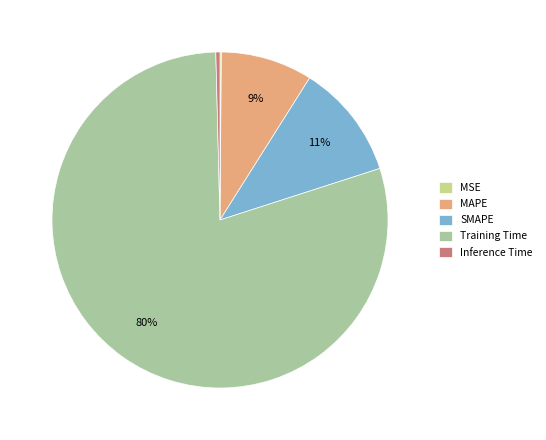

Between Inference Time and Training Time, which is larger?

Training Time